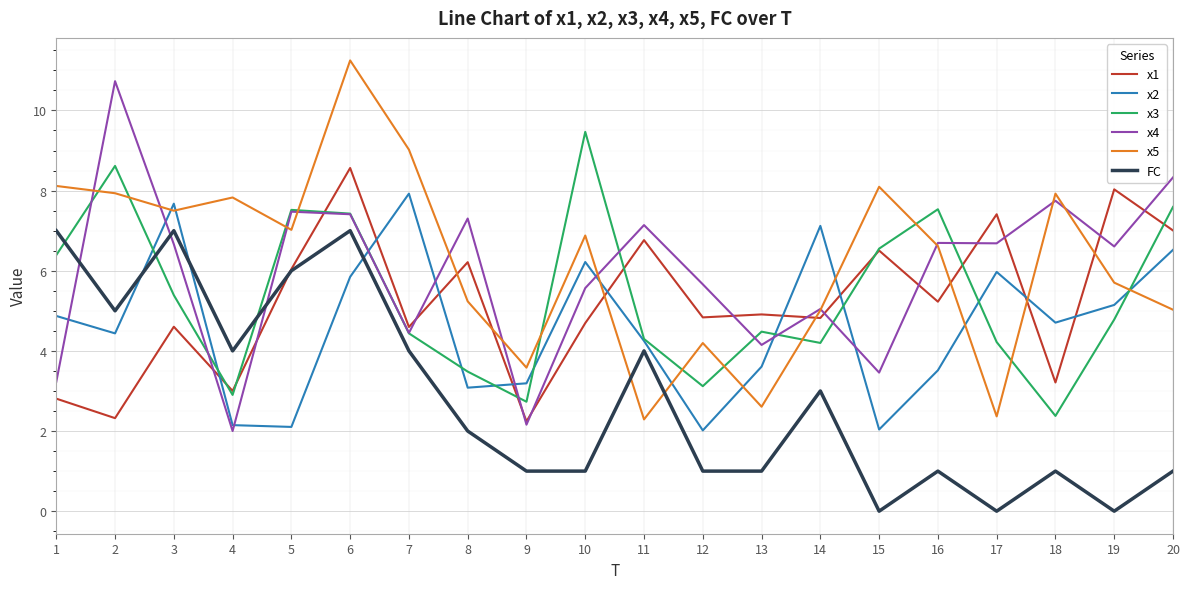

List the series in order of their peak value, highest first.

x5, x4, x3, x1, x2, FC